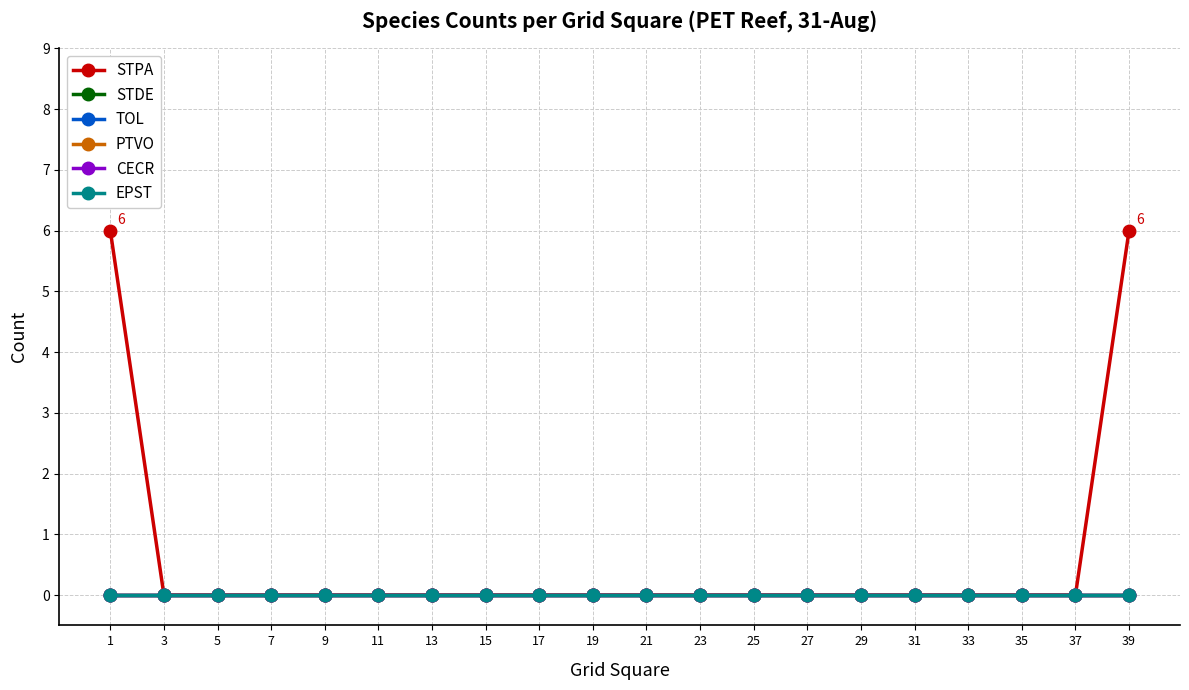

At which category is the sum across all series the highest?

1